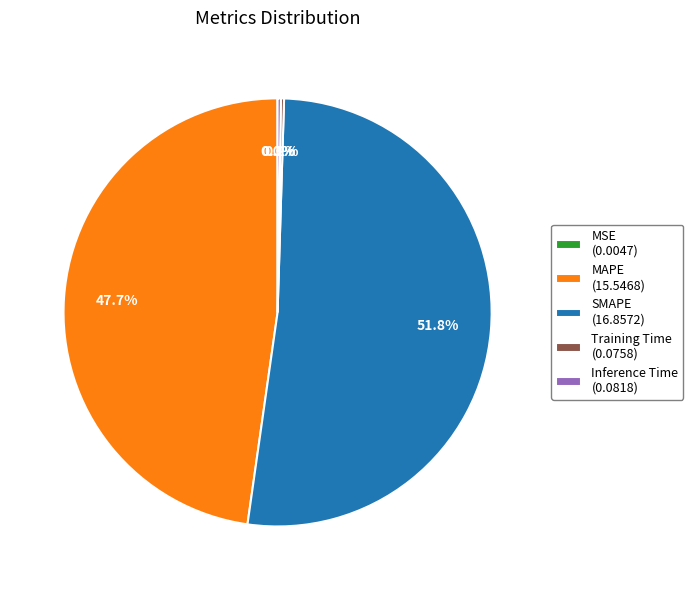

Is there any slice that represents more than half of the pie?

Yes